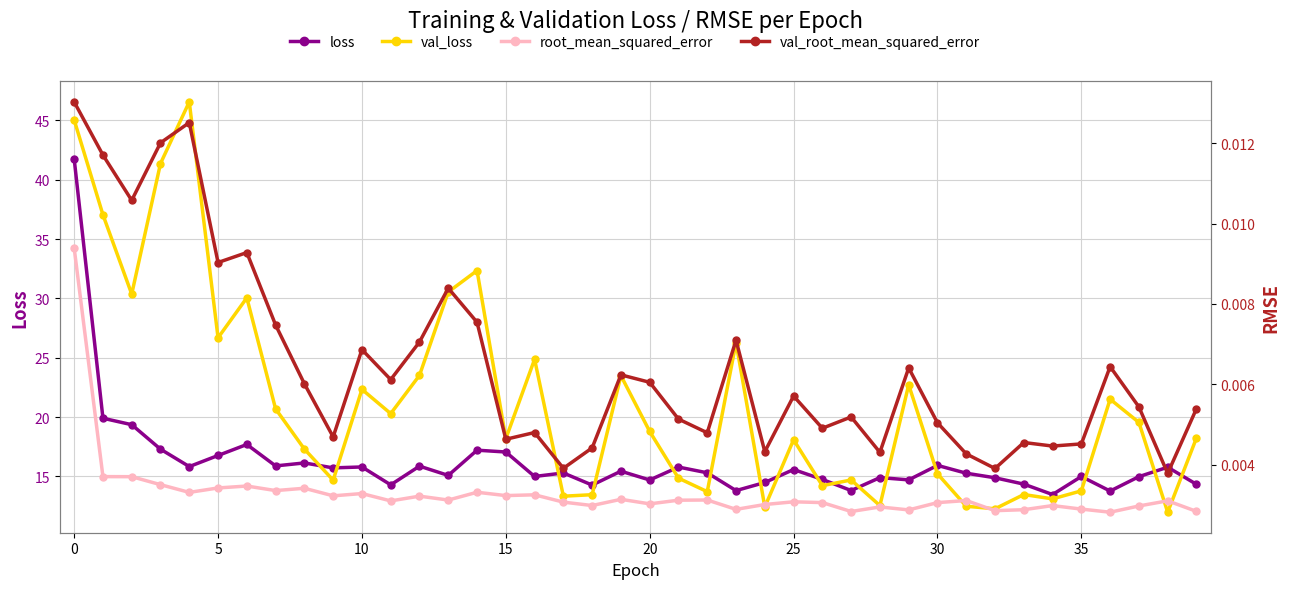

True or false: root_mean_squared_error and loss intersect in this chart.

False